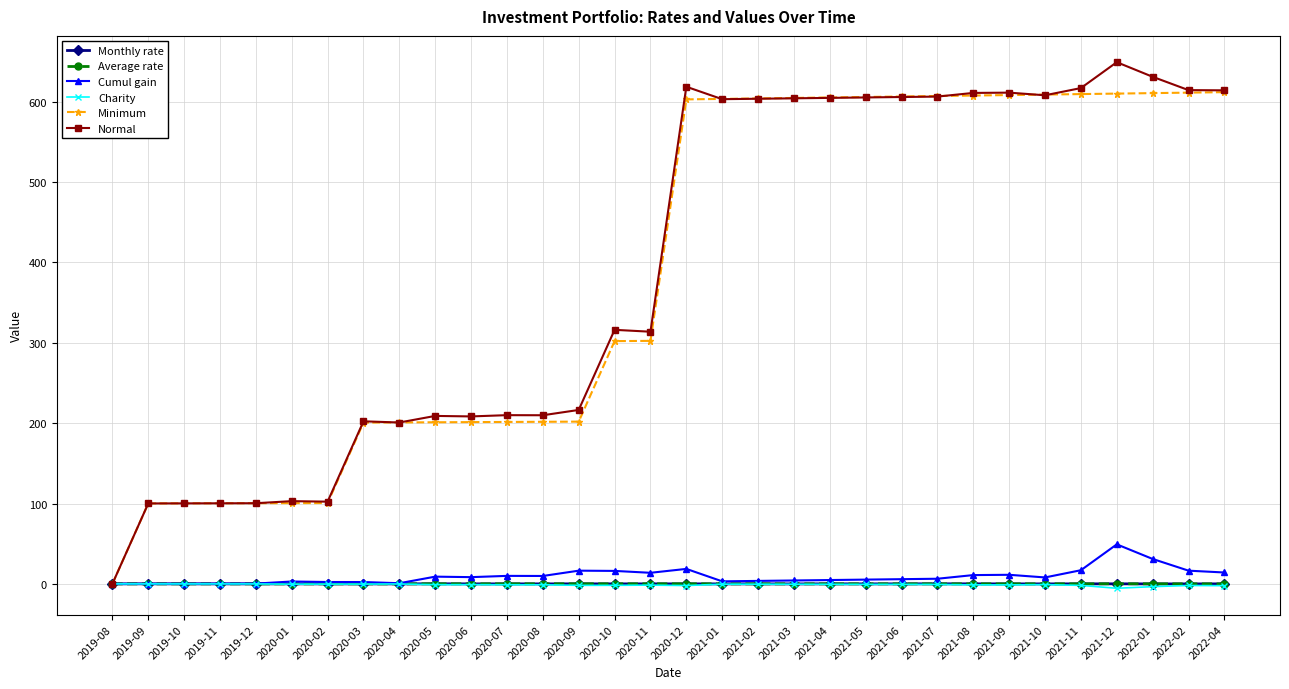

True or false: Charity has more than 0 points higher than both neighbors.

True